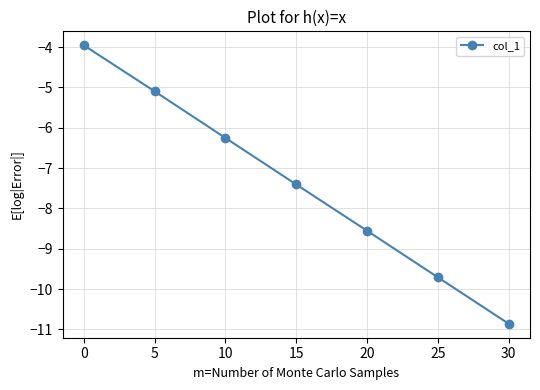

List the labels in order of value, largest first.

0, 5, 10, 15, 20, 25, 30